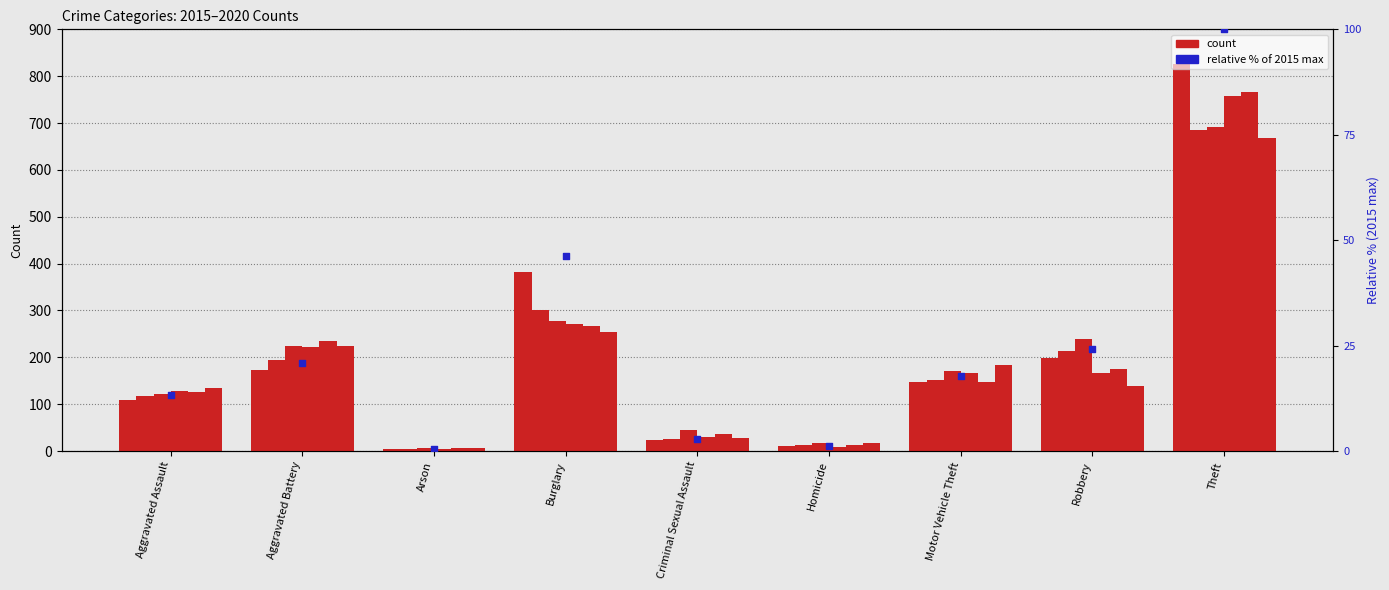

Between Theft and Aggravated Assault, which is larger?

Theft